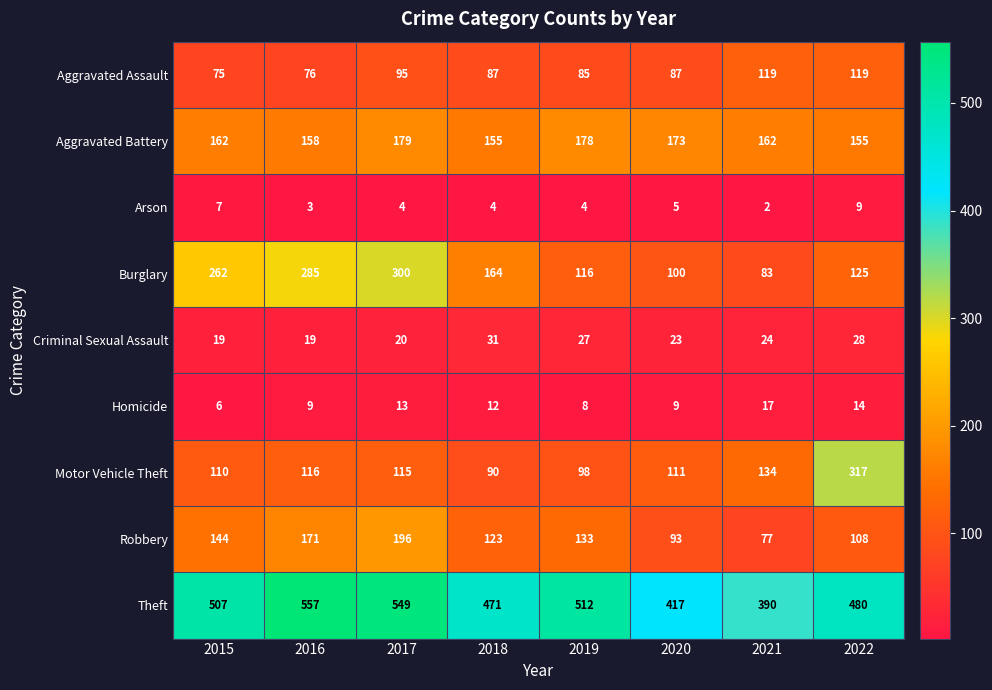

The Theft series shows 913 at 2017. True or false?

False